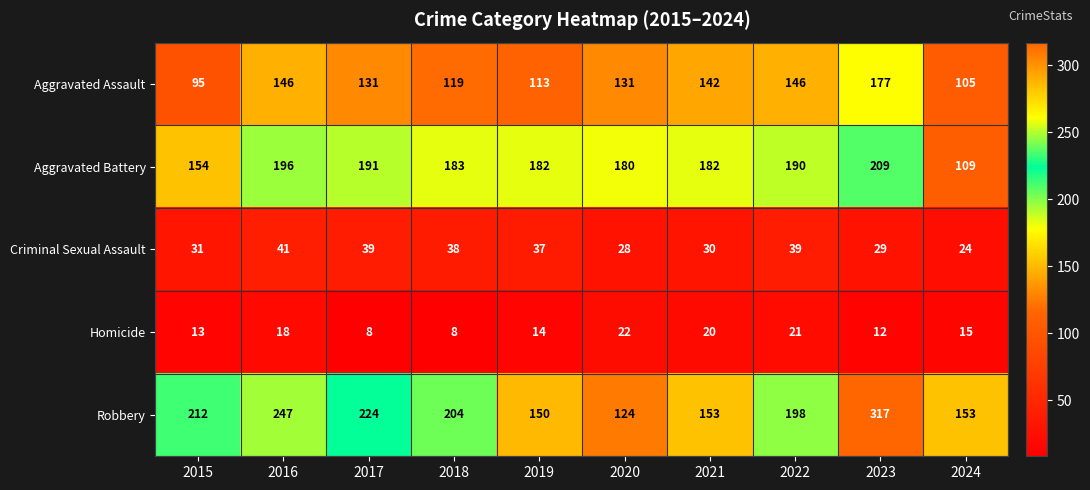

What is the spread (max minus min) of values at 2015?

199